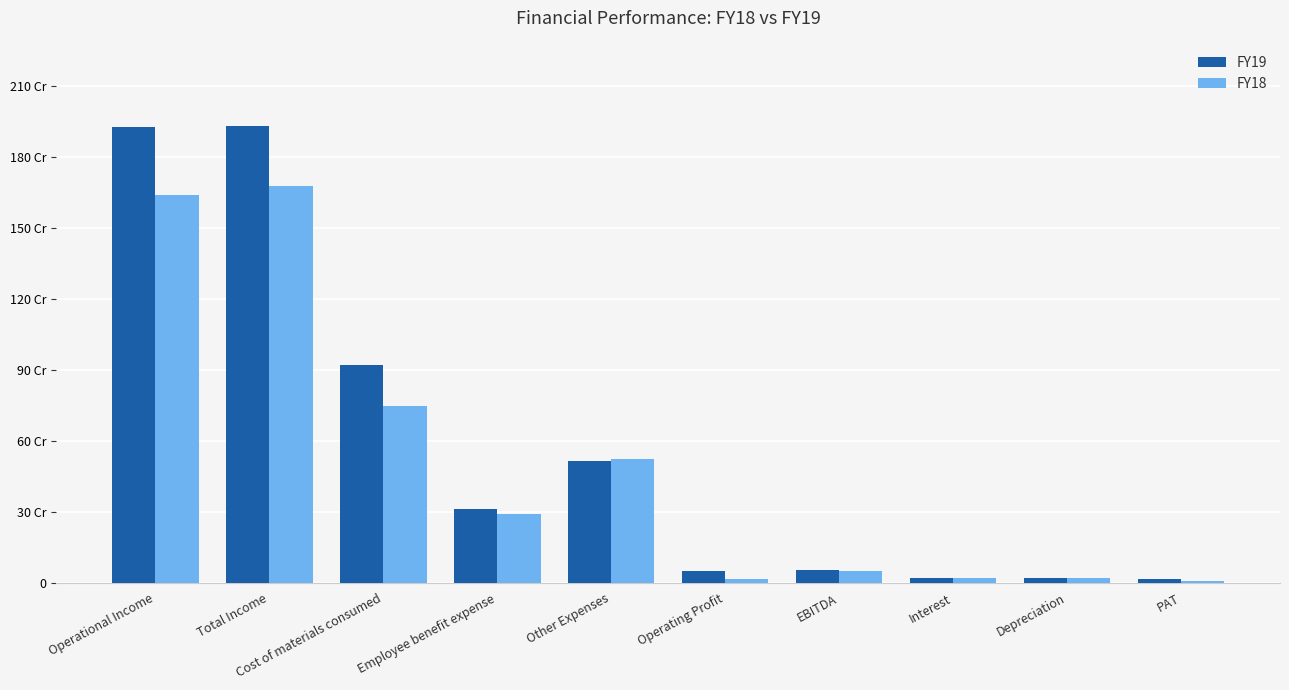

At how many categories does at least one series exceed 1259264534?

2